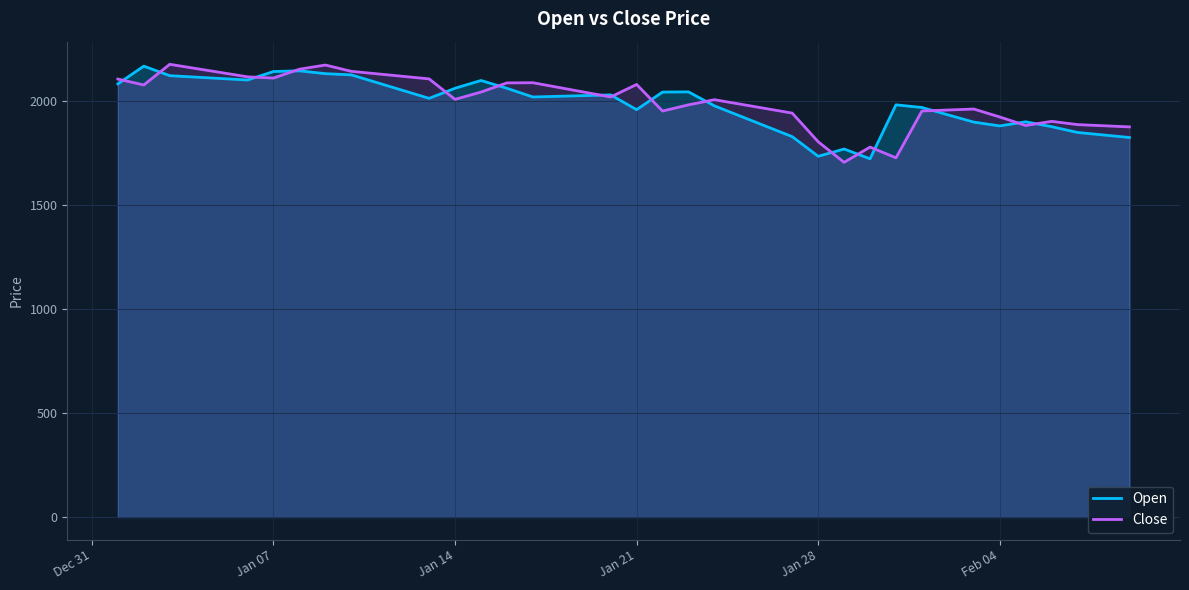

What is the greatest value displayed?

2177.5